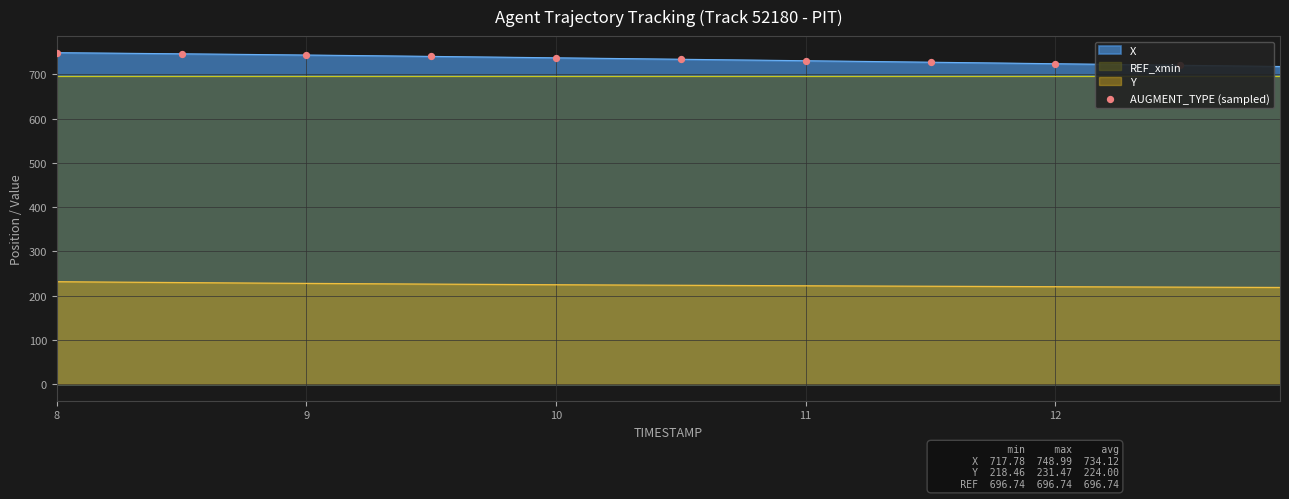

What is the maximum value for X?

749.0